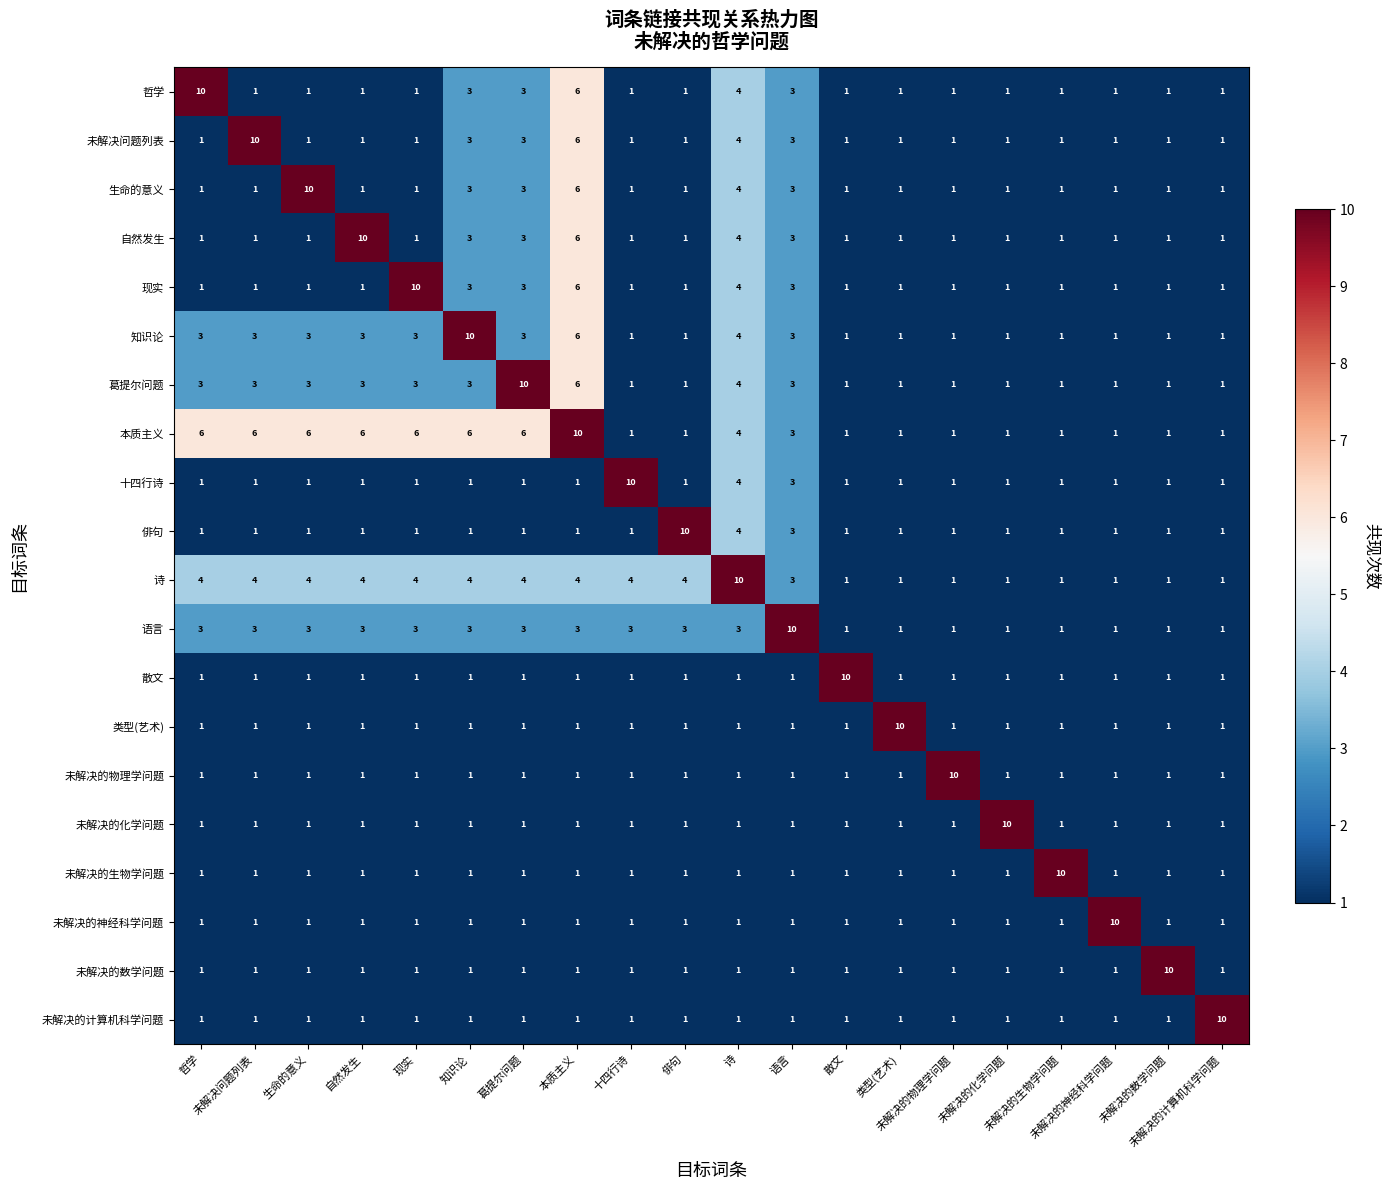

What is the maximum value shown in the chart?

10